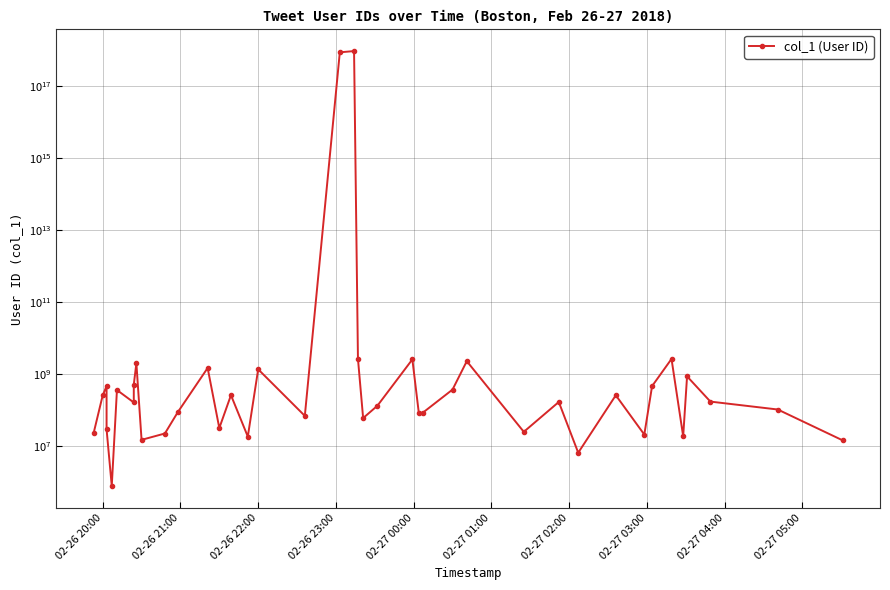

How many data points does each series have?

40